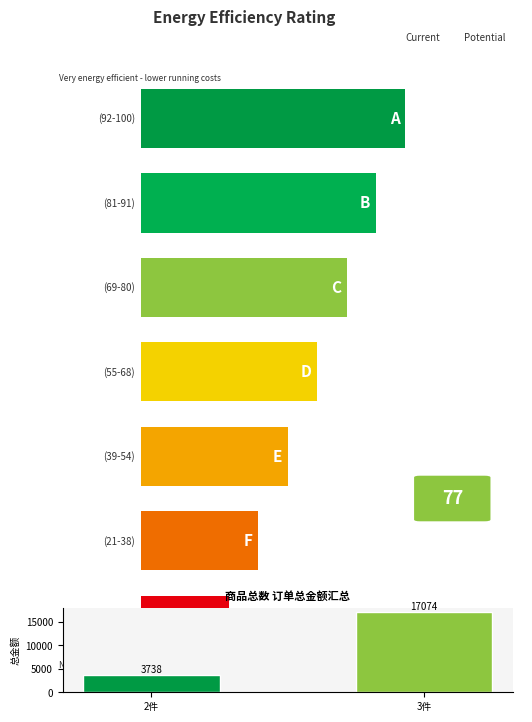

What is the minimum value shown in the chart?

3737.9